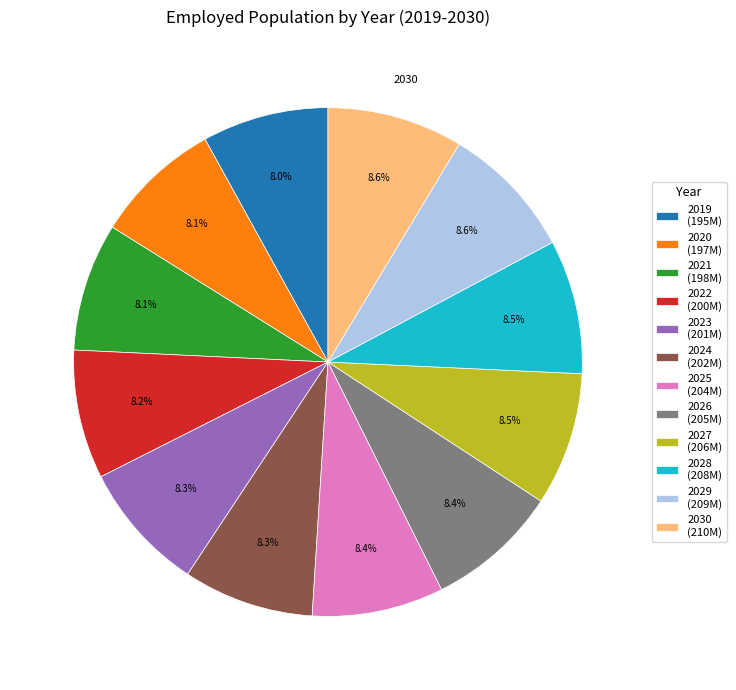

Does 2020 account for over 50% of the chart?

No